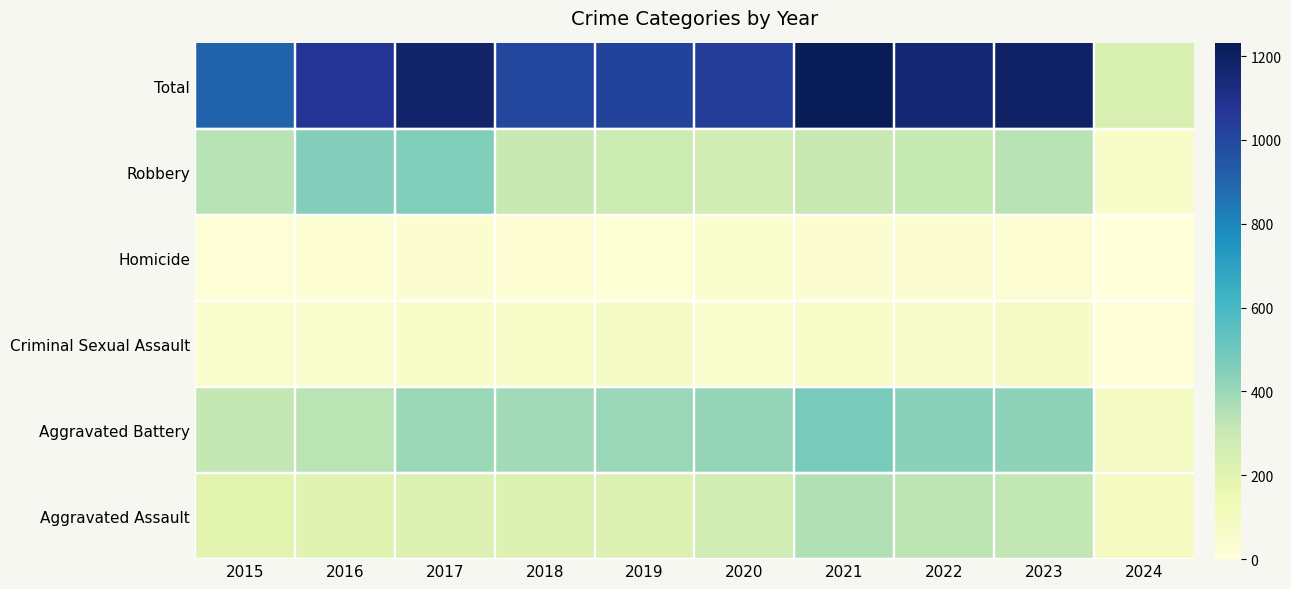

Which has a higher value, 2024 or 2016?

2016